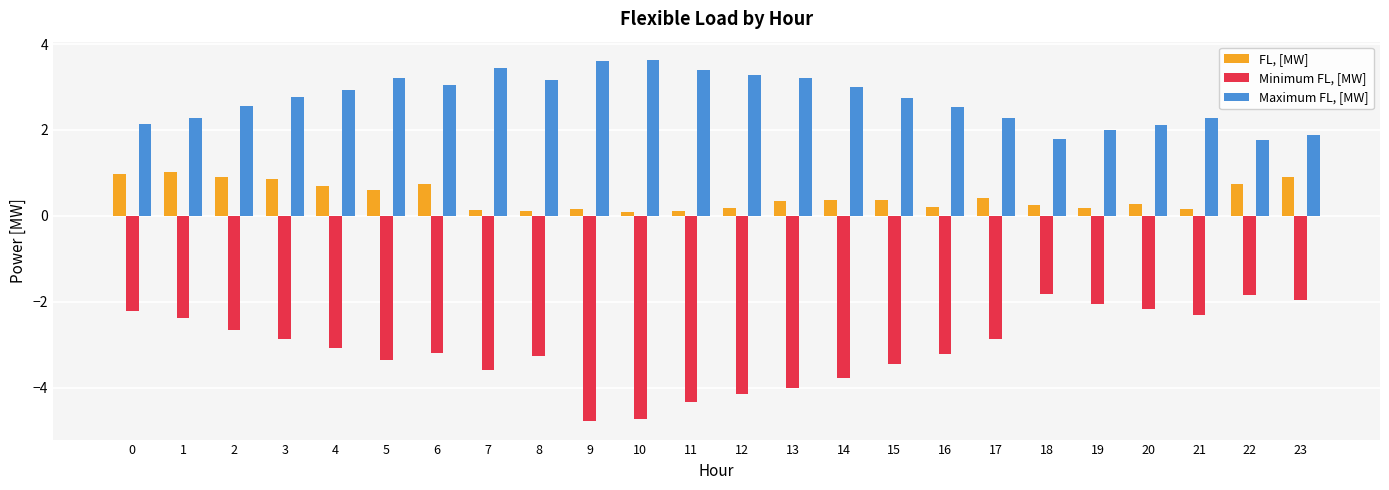

Which series has the largest total across all categories?

Maximum FL, [MW]